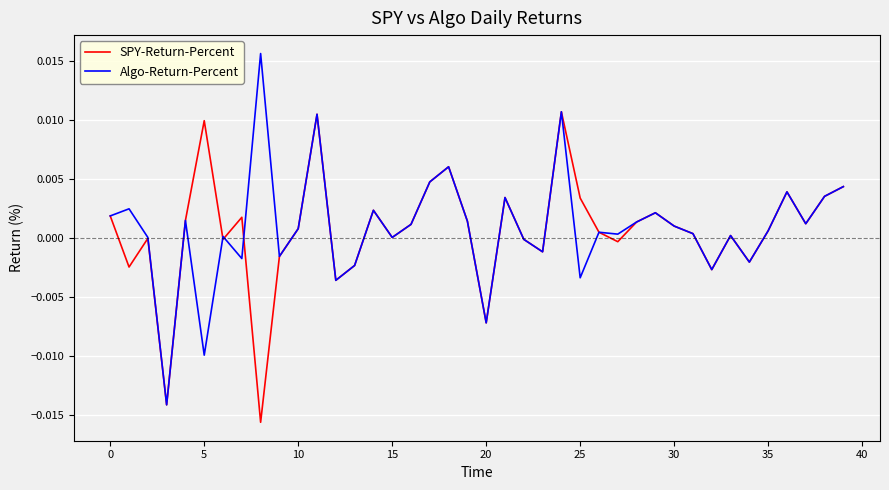

Which series has the widest spread of values?

Algo-Return-Percent